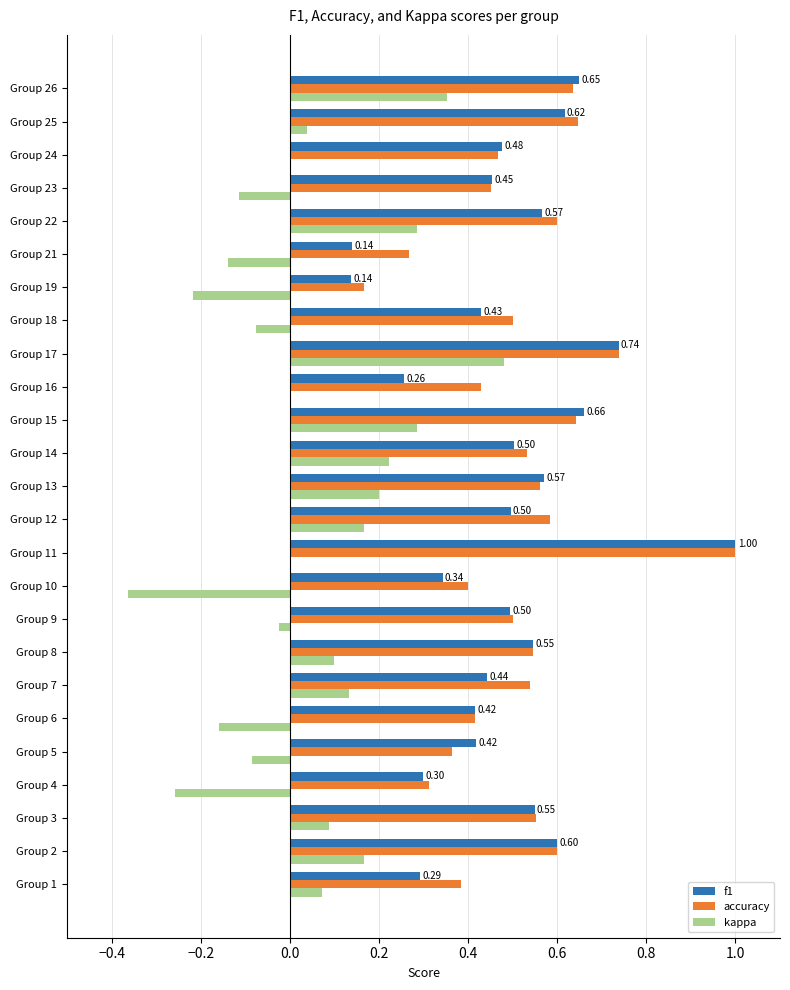

What is the total value across all series at Group 13?

1.3